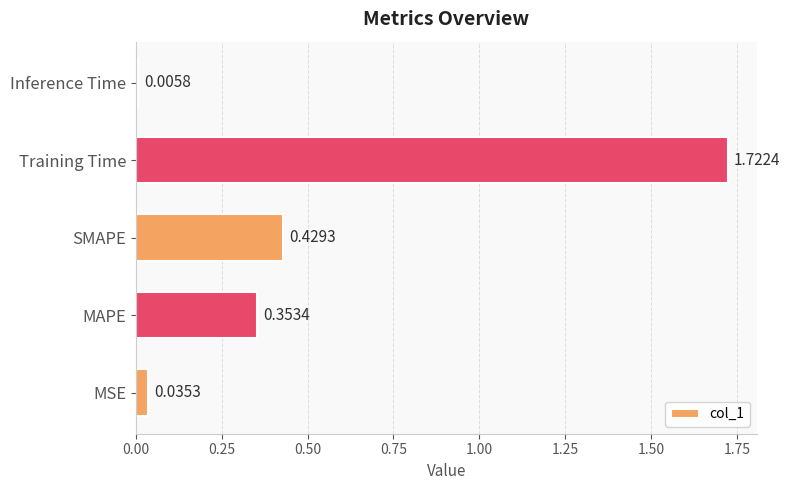

List the labels in order of value, smallest first.

Inference Time, MSE, MAPE, SMAPE, Training Time